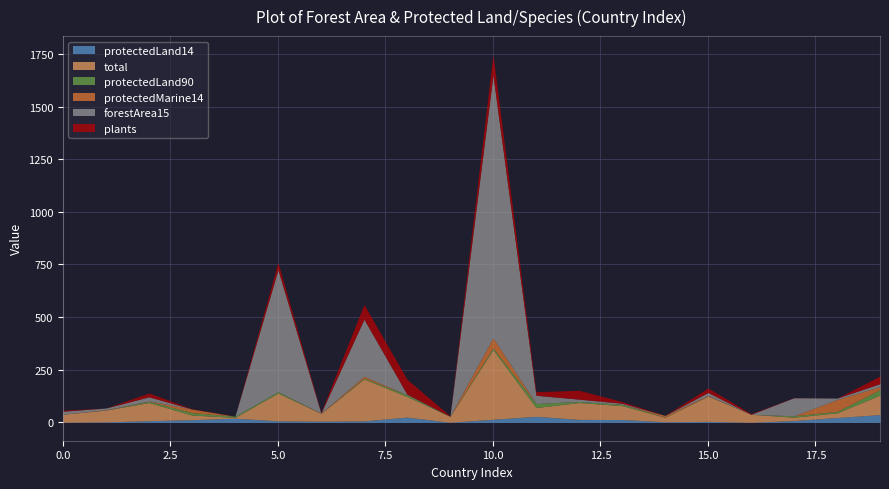

Reading left to right, transcribe all the data shown in this chart.

protectedLand14: Afghanistan=0.5	Albania=2.3	Algeria=7.9	American Samoa=12.6	Andorra=19.5	Angola=7.0	Antigua and Barbuda=5.5	Argentina=6.8	Armenia=24.8	Aruba=0.5	Australia=14.6	Austria=28.4	Azerbaijan=14.0	Bahamas=13.3	Bahrain=2.9	Bangladesh=4.6	Barbados=0.2	Belarus=8.6	Belgium=22.9	Belize=36.7
total: Afghanistan=38.0	Albania=56.0	Algeria=86.0	American Samoa=22.0	Andorra=4.0	Angola=132.0	Antigua and Barbuda=37.0	Argentina=199.0	Armenia=98.0	Aruba=28.0	Australia=331.0	Austria=42.0	Azerbaijan=80.0	Bahamas=66.0	Bahrain=21.0	Bangladesh=120.0	Barbados=38.0	Belarus=16.0	Belgium=22.0	Belize=93.0
protectedLand90: Afghanistan=0.4	Albania=0.2	Algeria=6.3	American Samoa=11.4	Andorra=5.5	Angola=7.0	Antigua and Barbuda=0.0	Argentina=4.4	Armenia=7.9	Aruba=0.5	Australia=7.6	Austria=19.2	Azerbaijan=5.2	Bahamas=6.1	Bahrain=1.4	Bangladesh=0.8	Barbados=0.1	Belarus=6.5	Belgium=7.1	Belize=26.0
protectedMarine14: Afghanistan=0.0	Albania=1.5	Algeria=1.2	American Samoa=17.3	Andorra=0.0	Angola=0.1	Antigua and Barbuda=1.4	Argentina=8.9	Armenia=0.0	Aruba=0.0	Australia=48.5	Austria=0.0	Azerbaijan=0.0	Bahamas=0.4	Bahrain=7.6	Bangladesh=2.5	Barbados=0.1	Belarus=0.0	Belgium=56.1	Belize=14.2
forestArea15: Afghanistan=14.0	Albania=8.0	Algeria=20.0	American Samoa=0.0	Andorra=0.0	Angola=579.0	Antigua and Barbuda=0.0	Argentina=271.0	Armenia=3.0	Aruba=0.0	Australia=1248.0	Austria=39.0	Azerbaijan=11.0	Bahamas=5.0	Bahrain=0.0	Bangladesh=14.0	Barbados=0.0	Belarus=86.0	Belgium=7.0	Belize=14.0
plants: Afghanistan=5.0	Albania=0.0	Algeria=18.0	American Samoa=1.0	Andorra=0.0	Angola=34.0	Antigua and Barbuda=4.0	Argentina=70.0	Armenia=71.0	Aruba=2.0	Australia=98.0	Austria=17.0	Azerbaijan=42.0	Bahamas=8.0	Bahrain=0.0	Bangladesh=21.0	Barbados=3.0	Belarus=1.0	Belgium=0.0	Belize=36.0